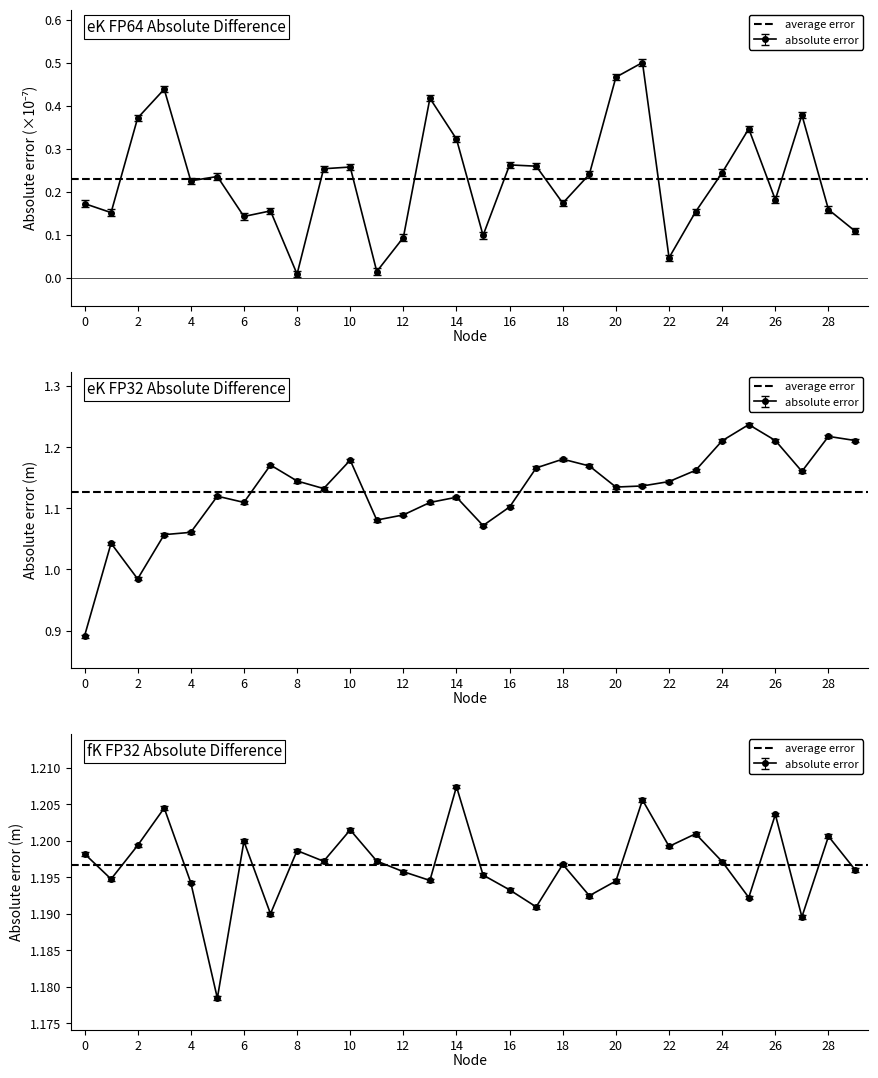

Where is the first local maximum for eK abs Diff - FP64?

3